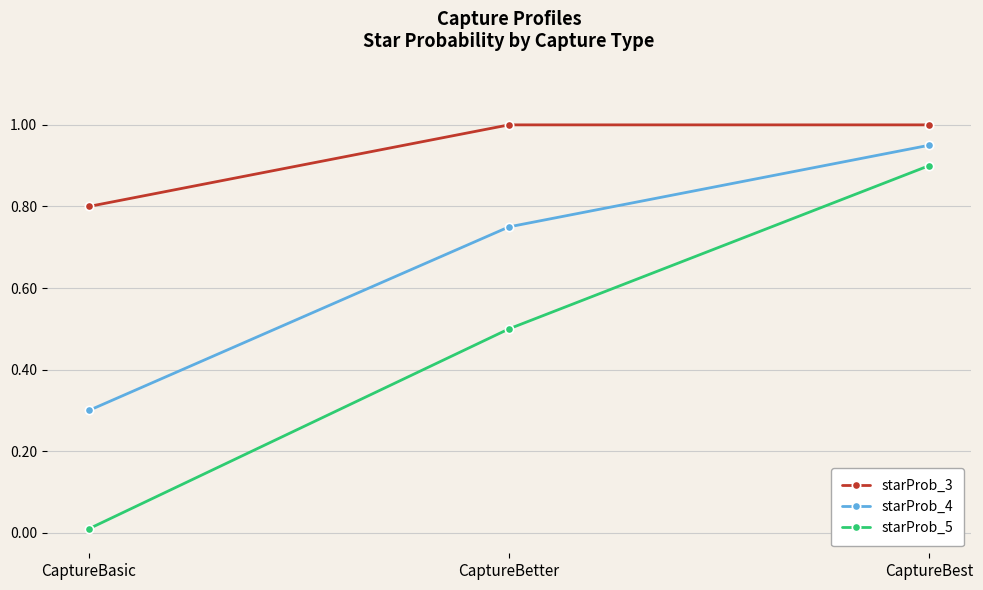

True or false: starProb_3 has a value of 1.5 at CaptureBetter.

False